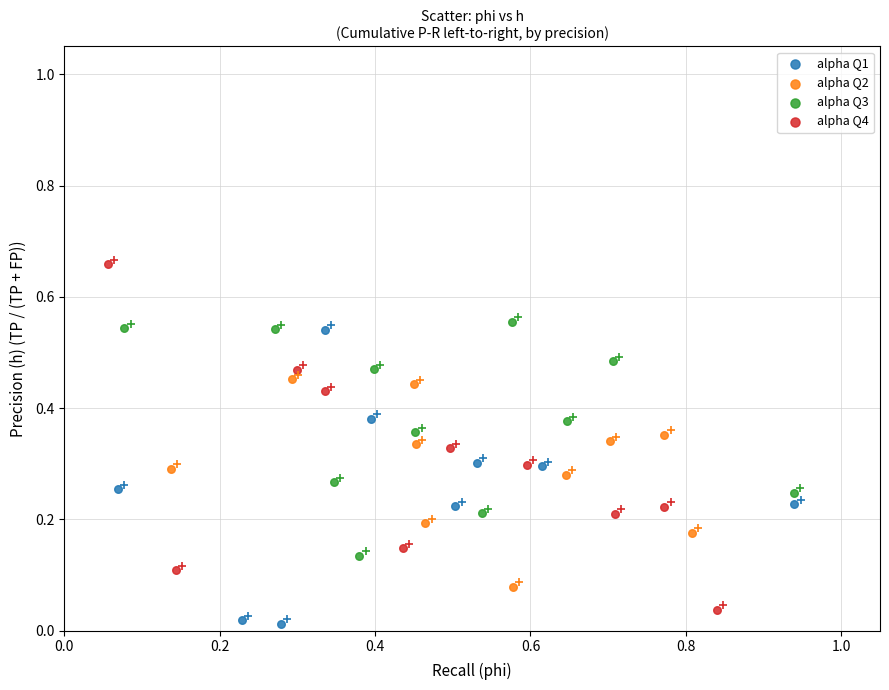

Which series has the largest Y range (max minus min)?

alpha Q4